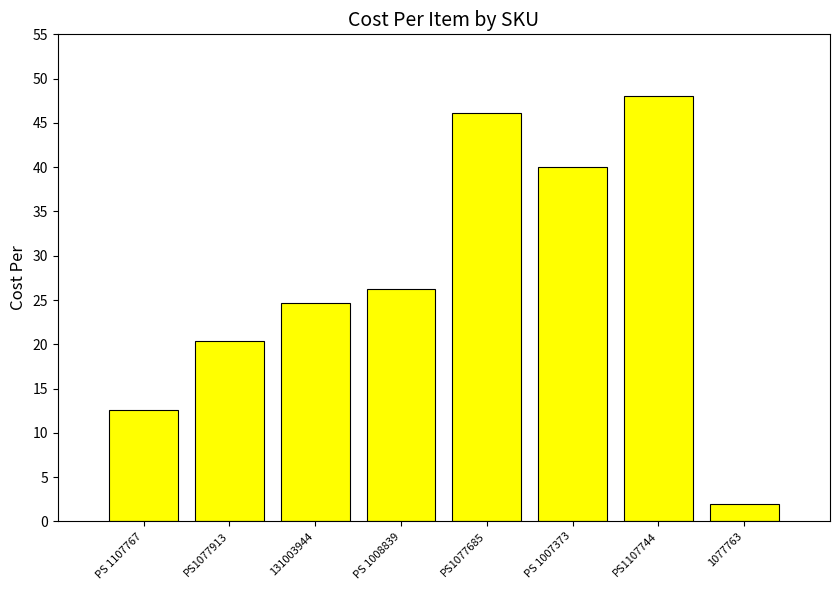

Between PS 1007373 and PS 1107767, which is larger?

PS 1007373